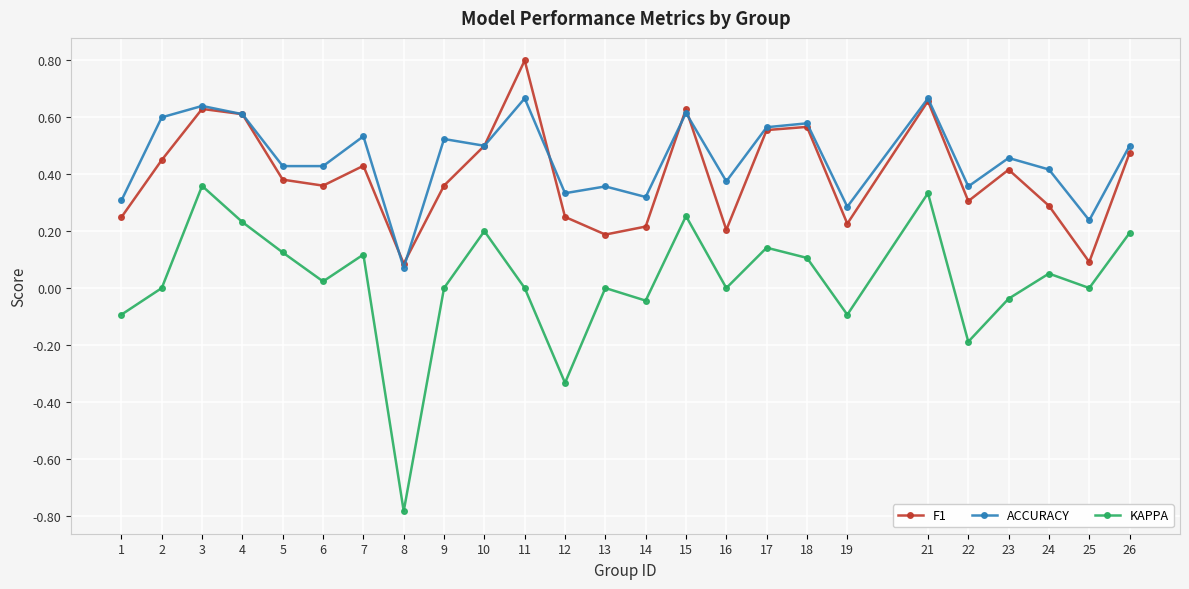

Which category has the highest value in the KAPPA series?

3